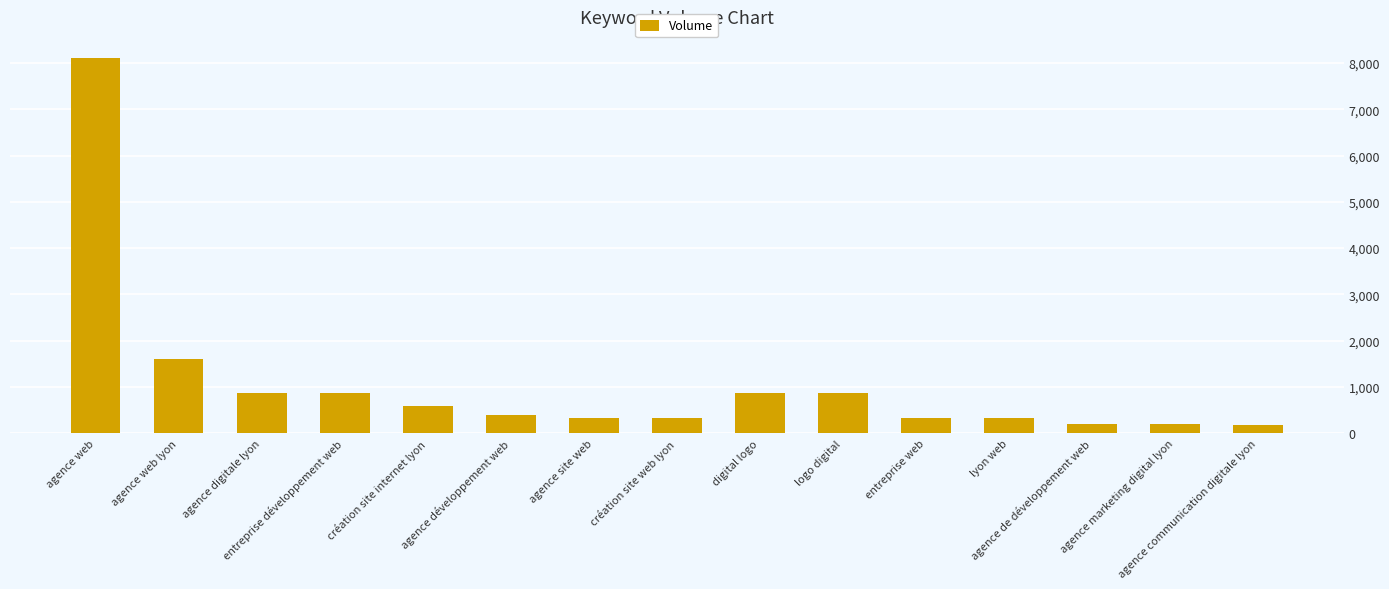

Approximately how many times larger is the value at agence de développement web compared to lyon web?

0.7